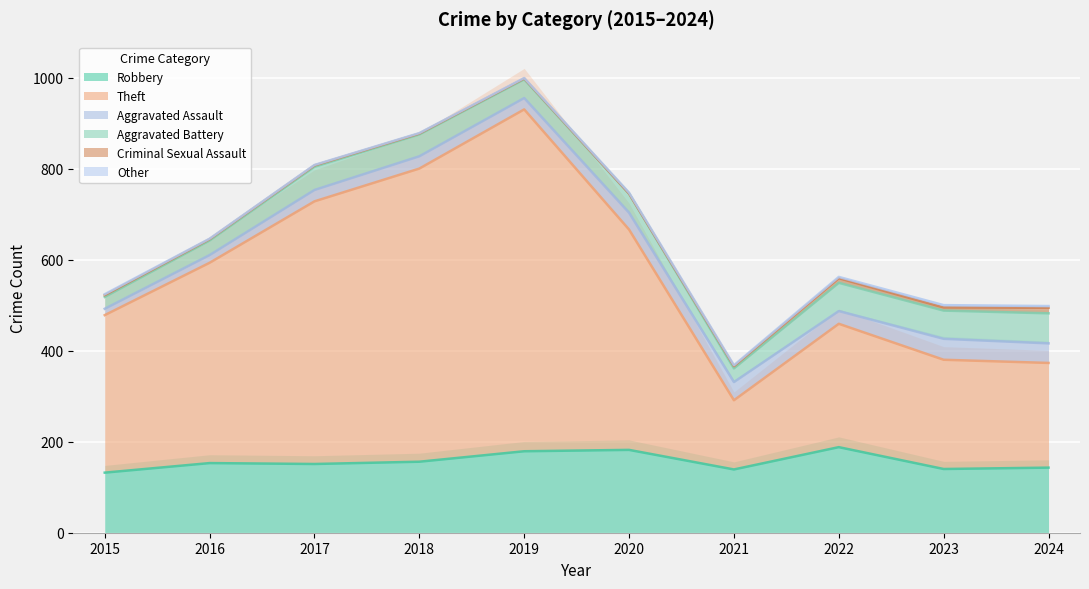

Which category has the lowest value across all series?

2020